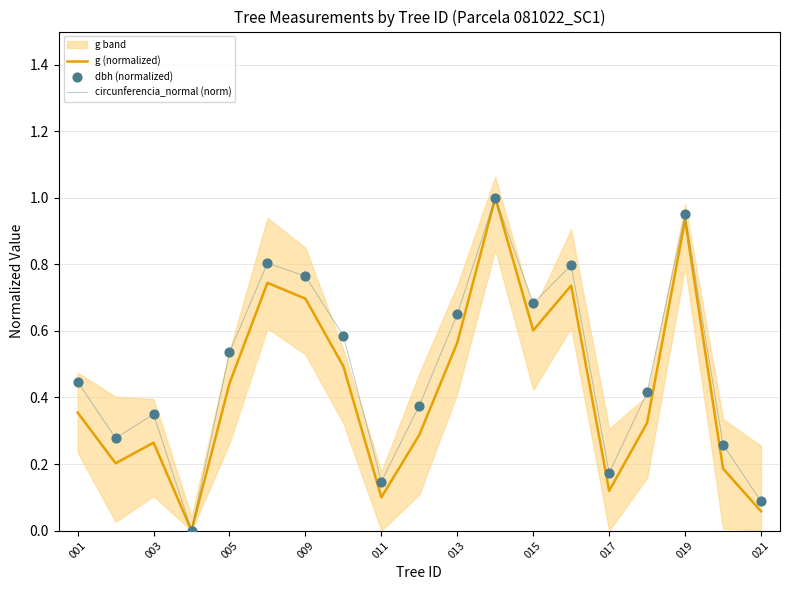

The value of g (normalized) at 011 is 0.1. True or false?

True